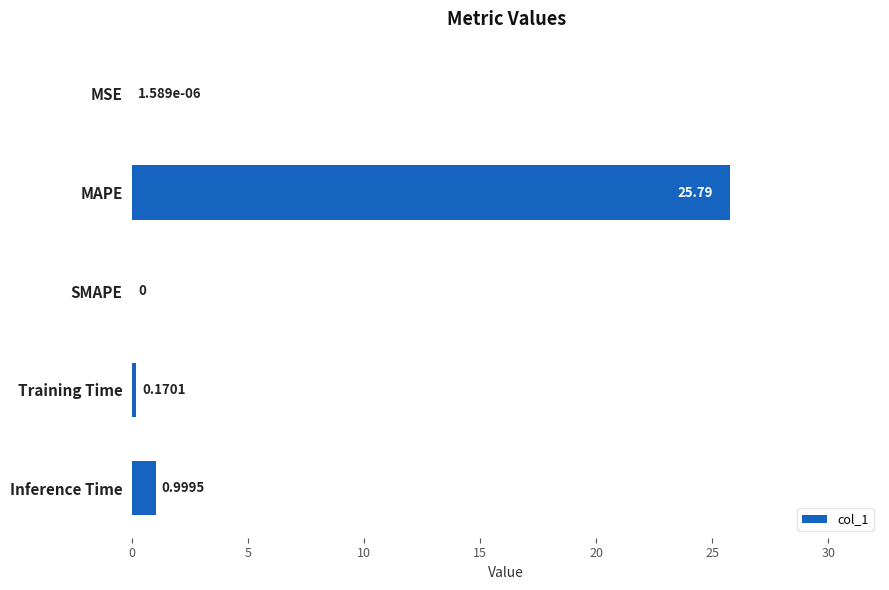

At which label is the value closest to 12?

Inference Time